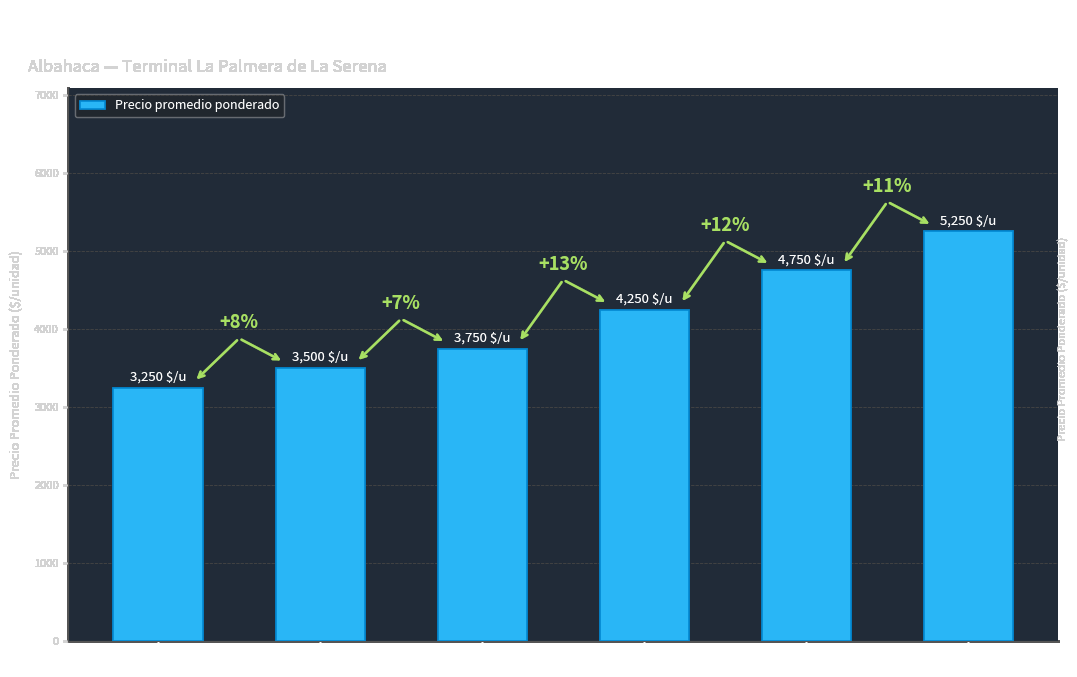

How many series are shown in this chart?

1